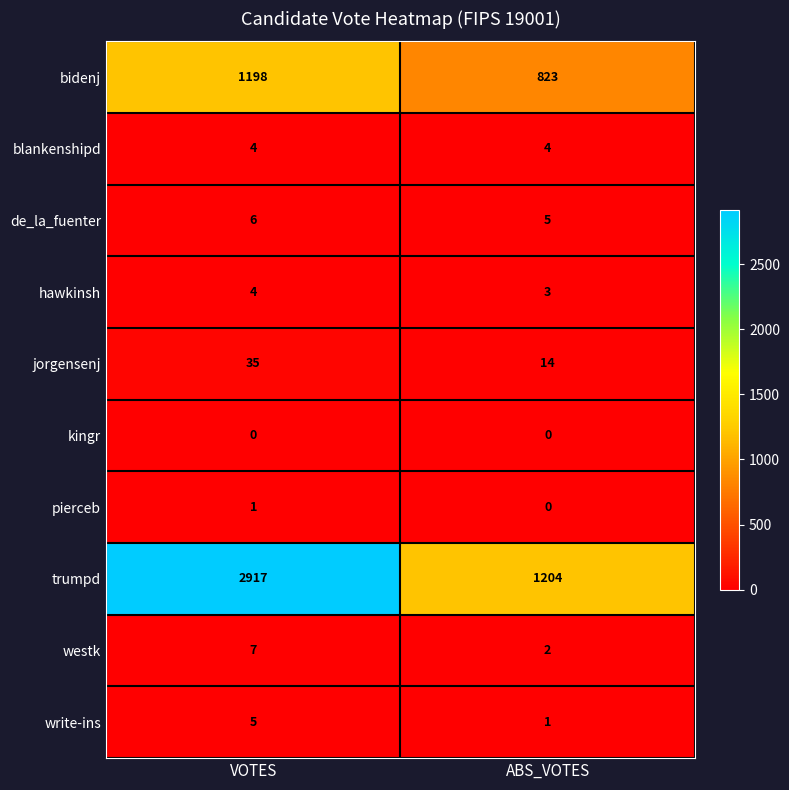

What is the difference between the highest and lowest values at ABS_VOTES?

1204